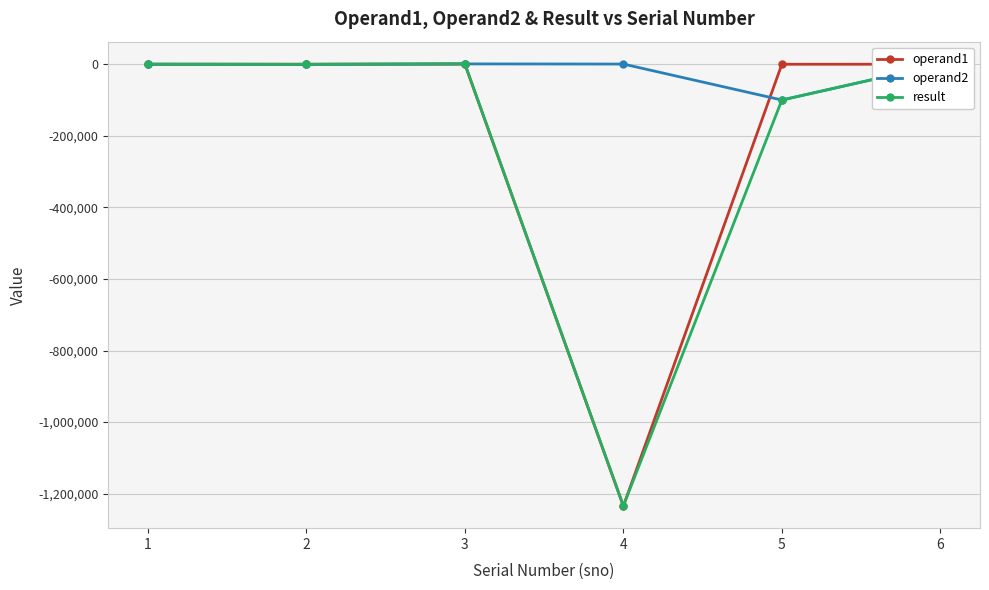

What is the minimum value shown in the chart?

-1234567.0